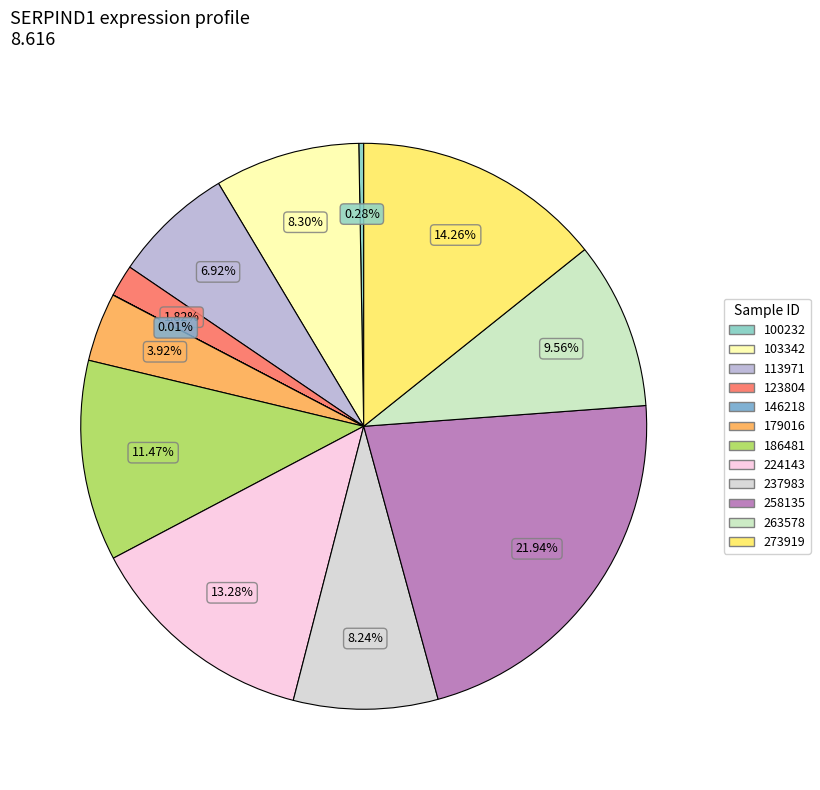

Which slice is the smallest?

146218